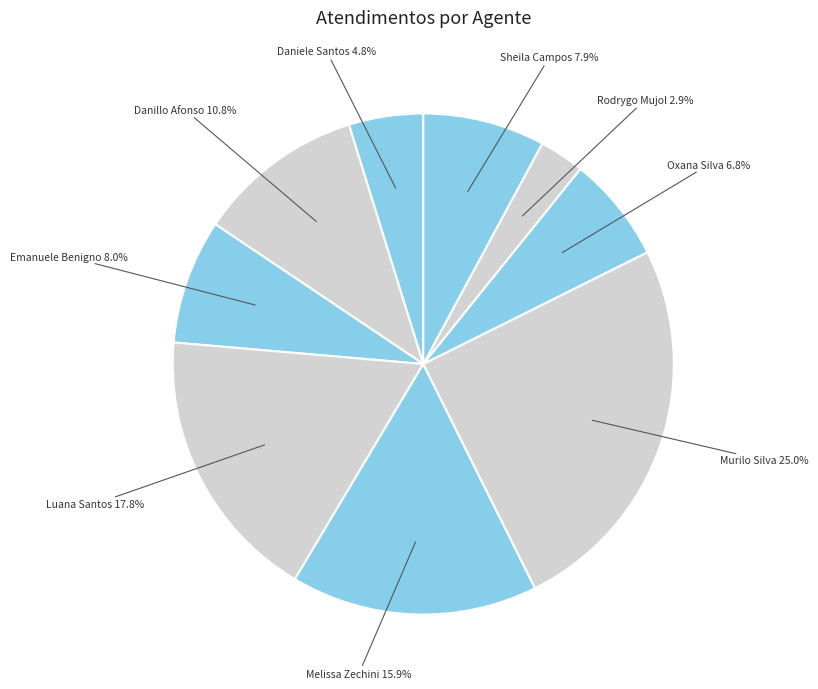

What is the ratio of the value at Sheila Campos to the value at Luana Santos?

0.4